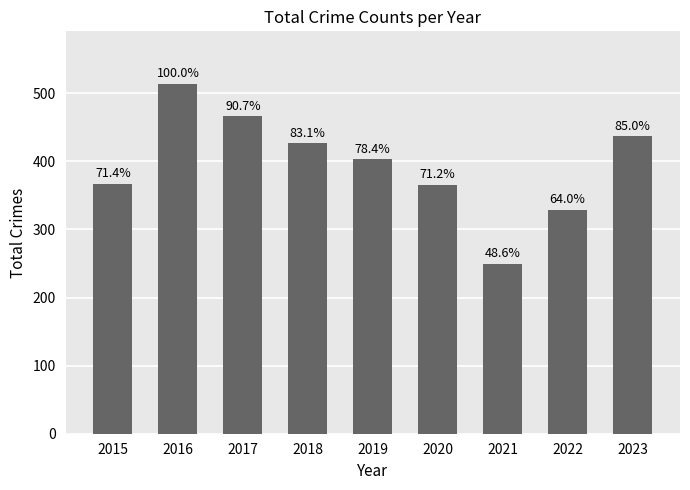

List the labels in order of value, largest first.

2016, 2017, 2023, 2018, 2019, 2015, 2020, 2022, 2021